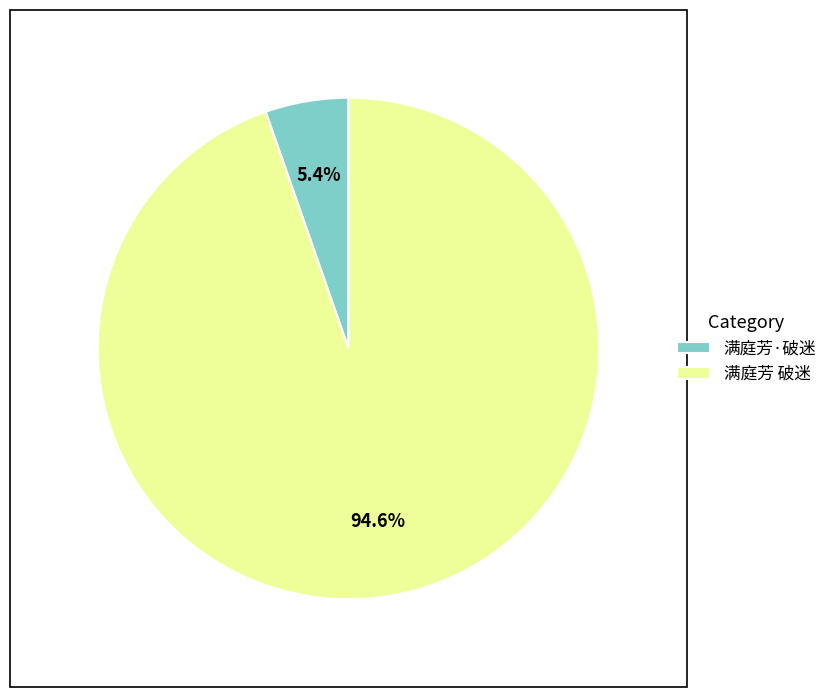

Between 满庭芳 破迷 and 满庭芳·破迷, which is larger?

满庭芳 破迷